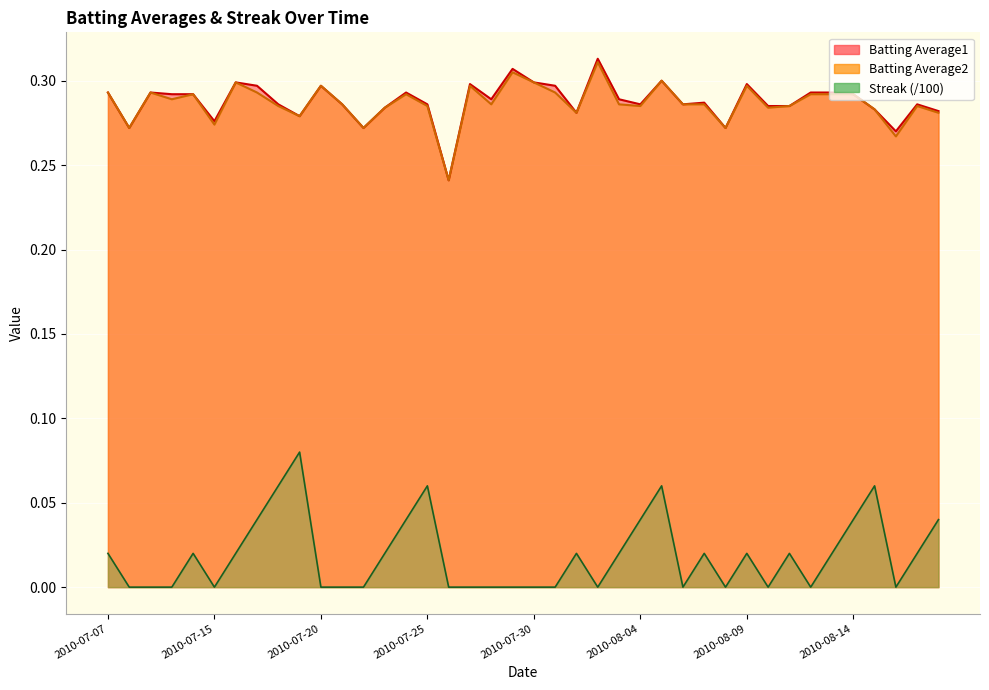

True or false: Streak and Batting Average2 intersect in this chart.

False